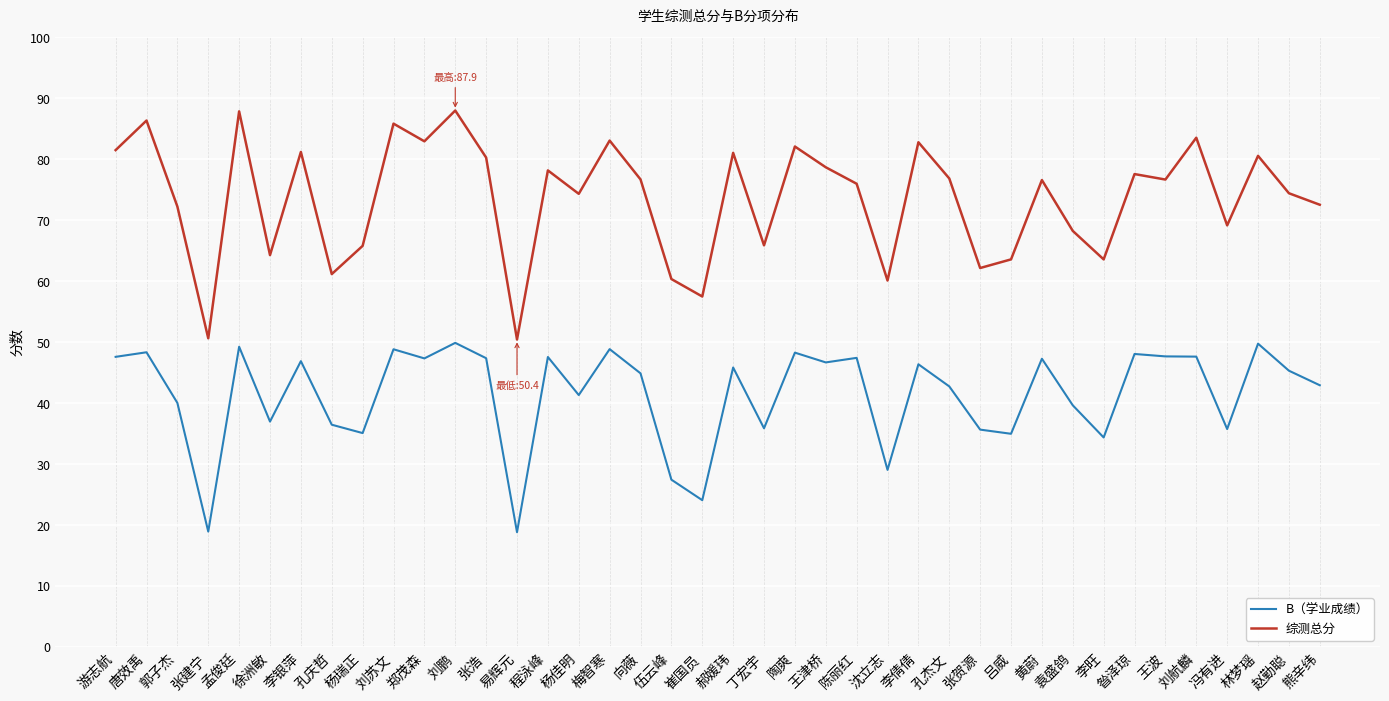

What is the approximate value of 综测总分 at 郑茂森?

82.9